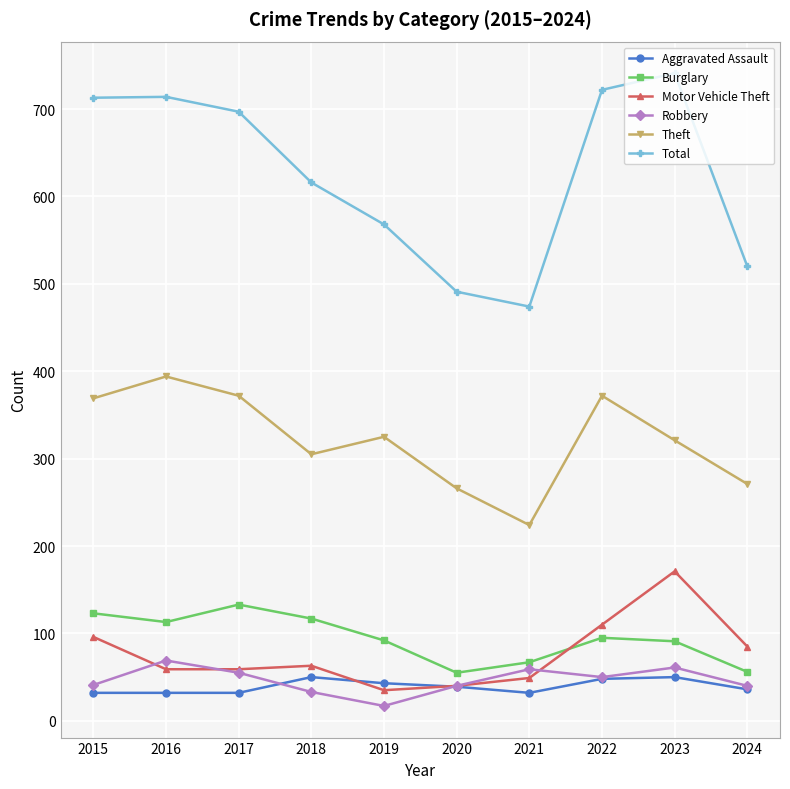

How many lines are shown in the chart?

6